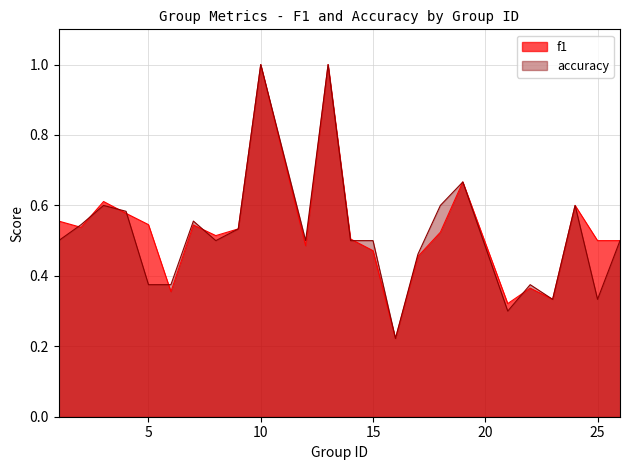

Reading left to right, list all the values displayed in this chart.

f1: 1=0.6	2=0.5	3=0.6	4=0.6	5=0.5	6=0.4	7=0.5	8=0.5	9=0.5	10=1.0	12=0.5	13=1.0	14=0.5	15=0.5	16=0.2	17=0.5	18=0.5	19=0.7	21=0.3	22=0.4	23=0.3	24=0.6	25=0.5	26=0.5
accuracy: 1=0.5	2=0.5	3=0.6	4=0.6	5=0.4	6=0.4	7=0.6	8=0.5	9=0.5	10=1.0	12=0.5	13=1.0	14=0.5	15=0.5	16=0.2	17=0.5	18=0.6	19=0.7	21=0.3	22=0.4	23=0.3	24=0.6	25=0.3	26=0.5